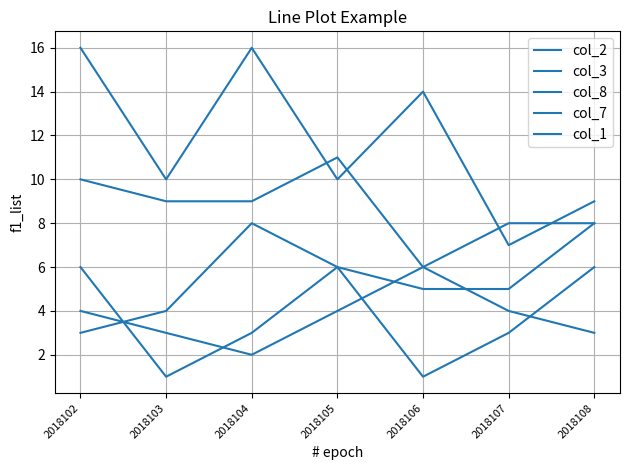

The value of col_7 at 2018108 is 3. True or false?

True